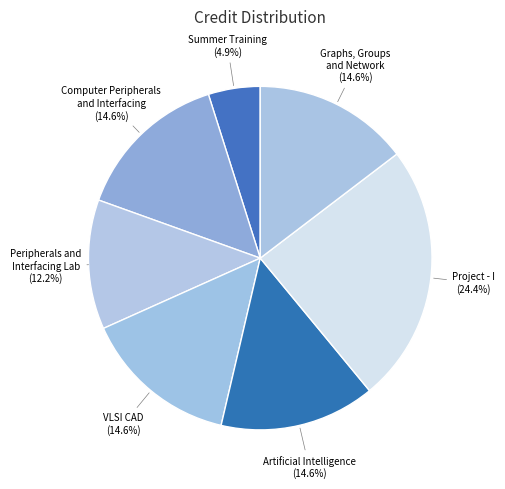

Rank the categories by value from lowest to highest.

CS400 Summer Training, CS422 Peripherals and Interfacing Lab, CS421 Computer Peripherals and Interfacing, CS423 VLSI CAD, CS461 Artificial Intelligence, MA410 Graphs, Groups and Network, CS498 Project - I